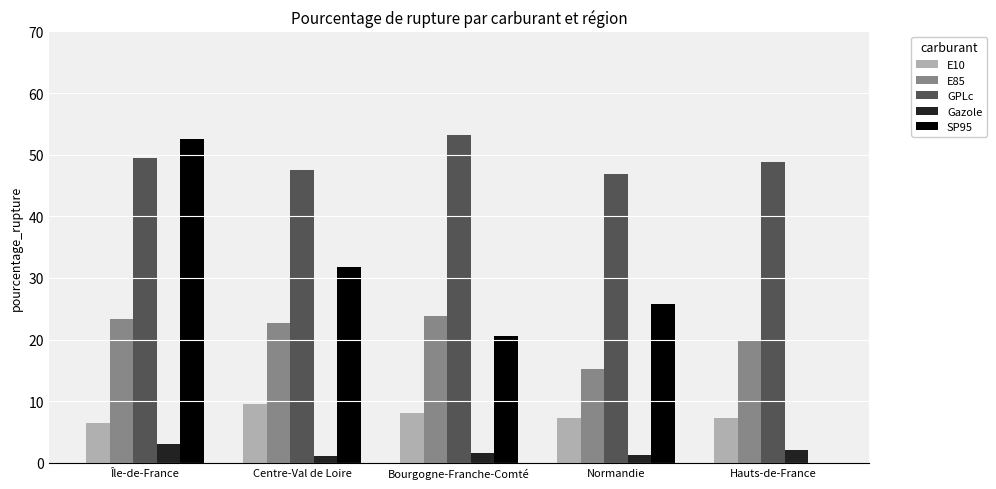

Read the Gazole value at Bourgogne-Franche-Comté.

1.7